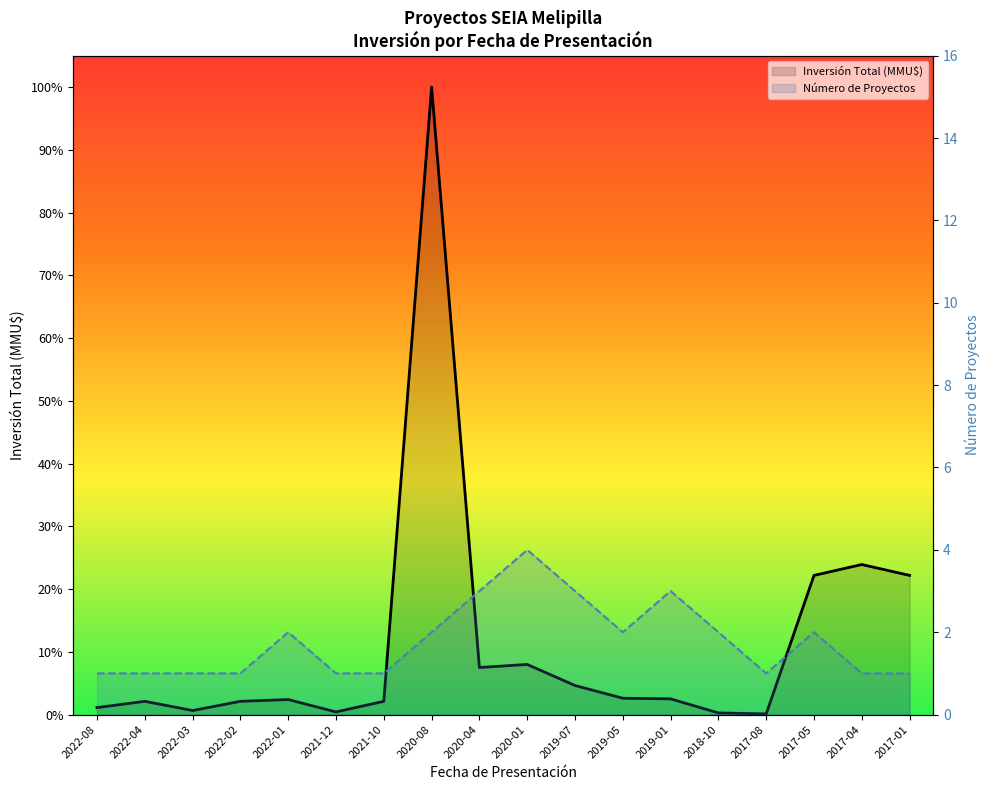

Reading left to right, list all the values displayed in this chart.

Inversión Total (MMU$): 5240	10000	3048	10000	11330	2000	10000	473440	35500	37821	21928	12320	11858	1250	490	105000	113199	105000
Número de Proyectos: 1	1	1	1	2	1	1	2	3	4	3	2	3	2	1	2	1	1